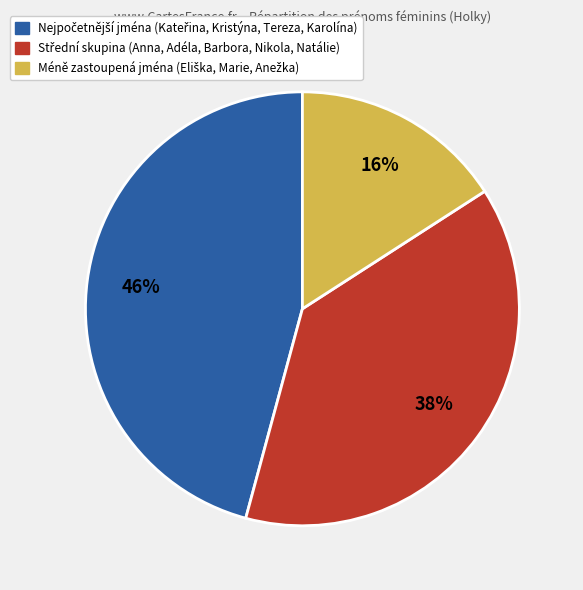

To the nearest percent, what is the difference between the largest and smallest slice percentages?

30%